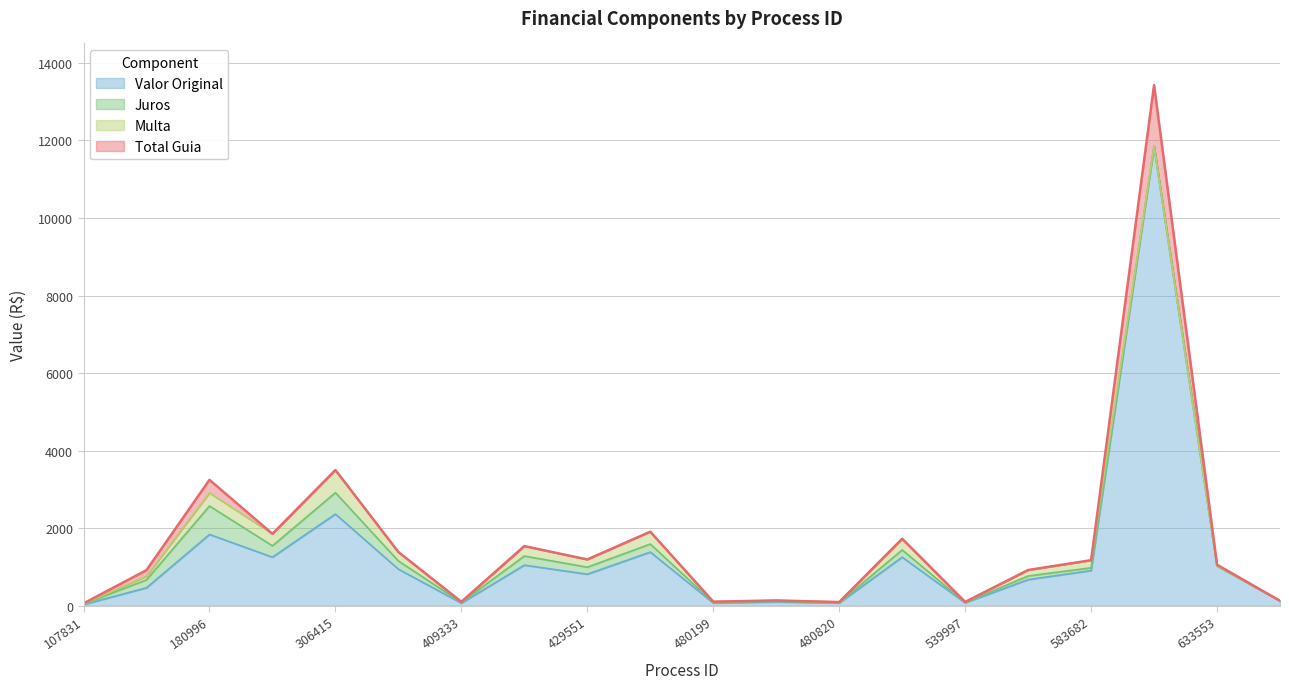

What is the difference between the Multa values at 528160 and 107831?

281.8